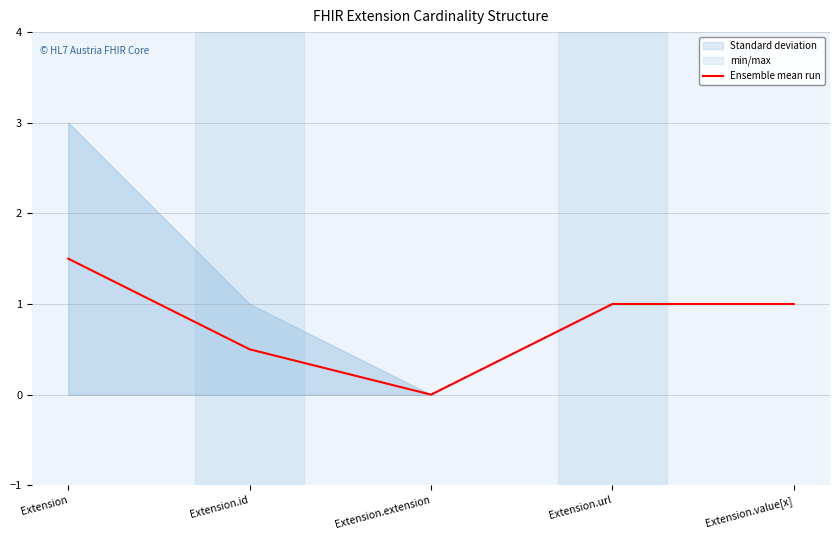

The value at Extension.id is 0.9. True or false?

False